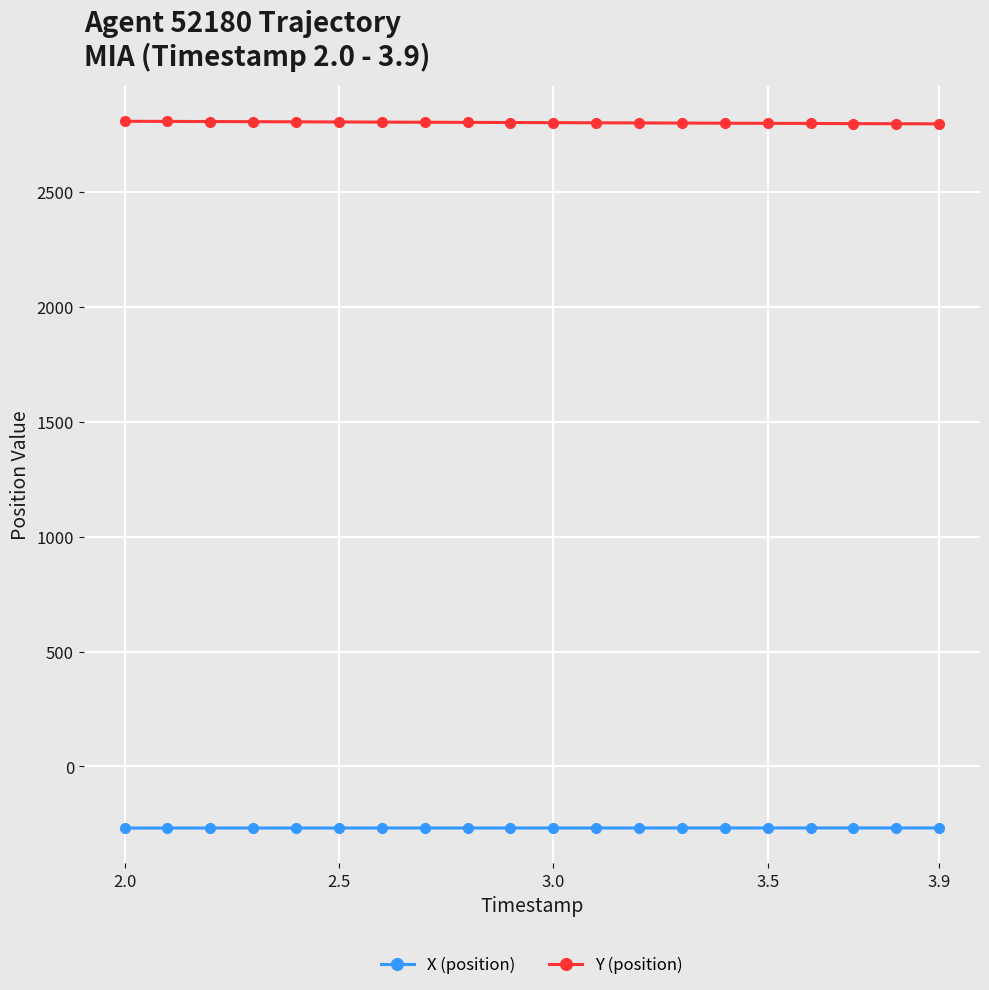

Which series has the largest total across all categories?

Y (position)